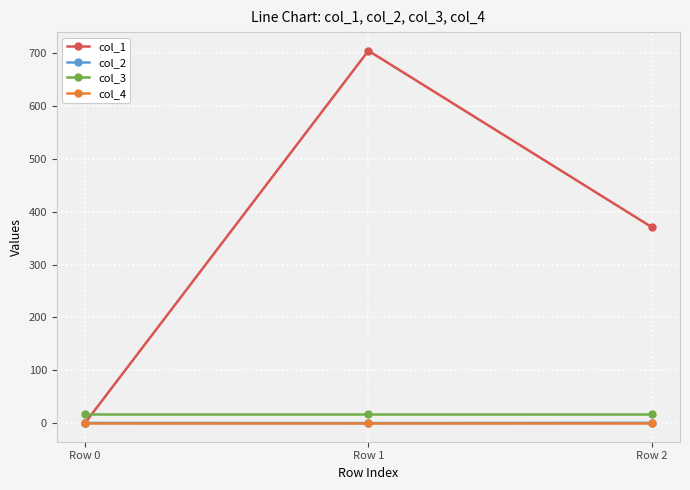

What is the value of the col_3 point at the 2nd from the left?

16.0